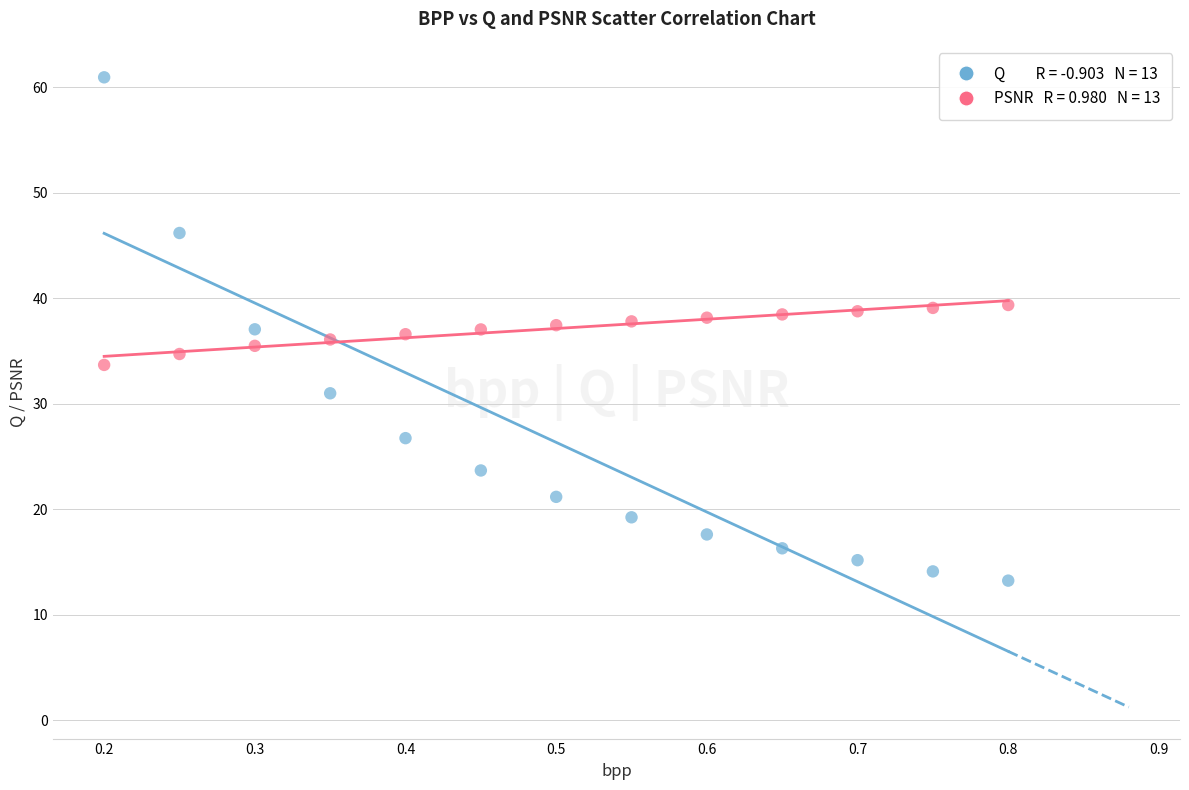

Across all data points, what is the range of Y values (max minus min)?

47.7